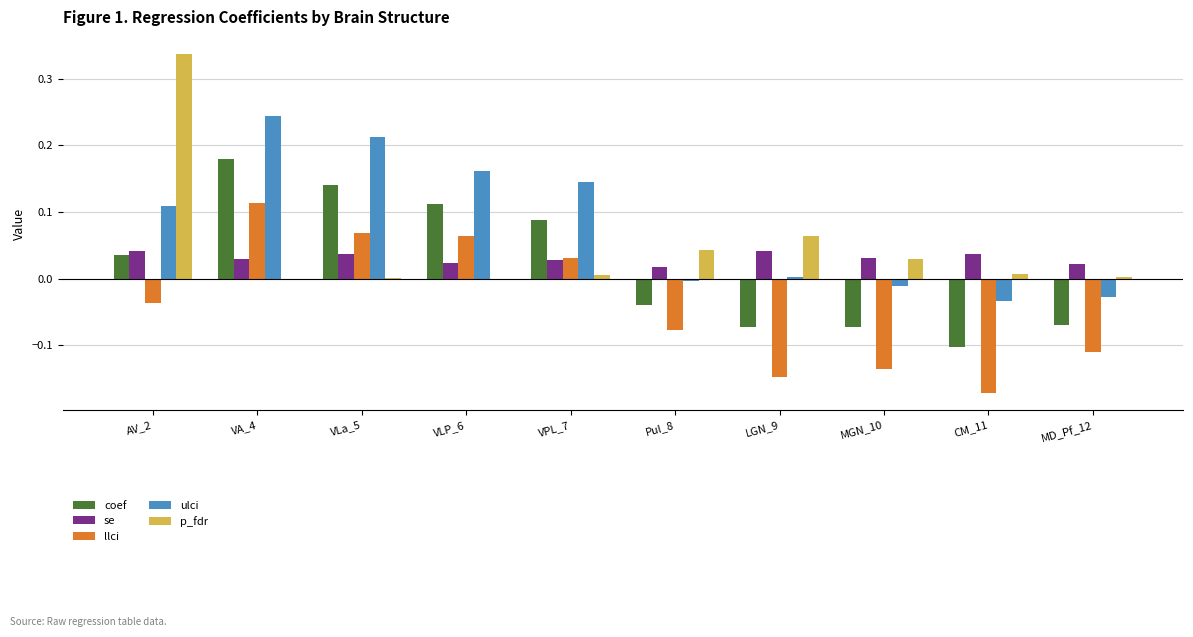

Which label corresponds to the largest value in the chart?

AV_2